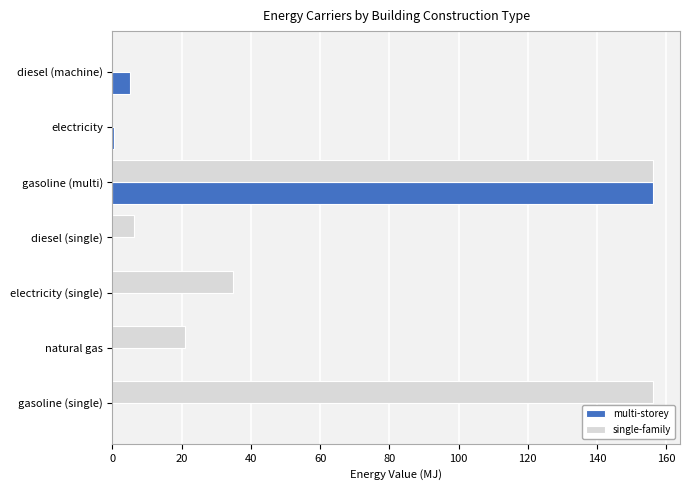

Which series has the largest total across all categories?

single-family